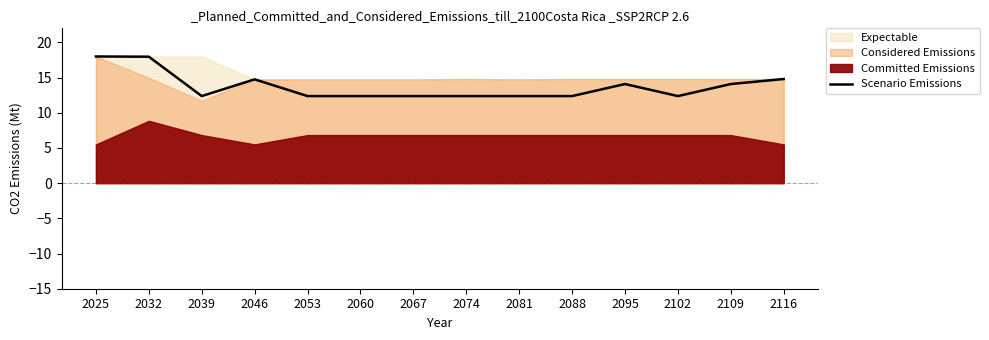

Reading right to left, transcribe all the data shown in this chart.

2116=14.8	2109=14.1	2102=12.4	2095=14.1	2088=12.4	2081=12.4	2074=12.4	2067=12.4	2060=12.4	2053=12.4	2046=14.7	2039=12.4	2032=18.0	2025=18.0